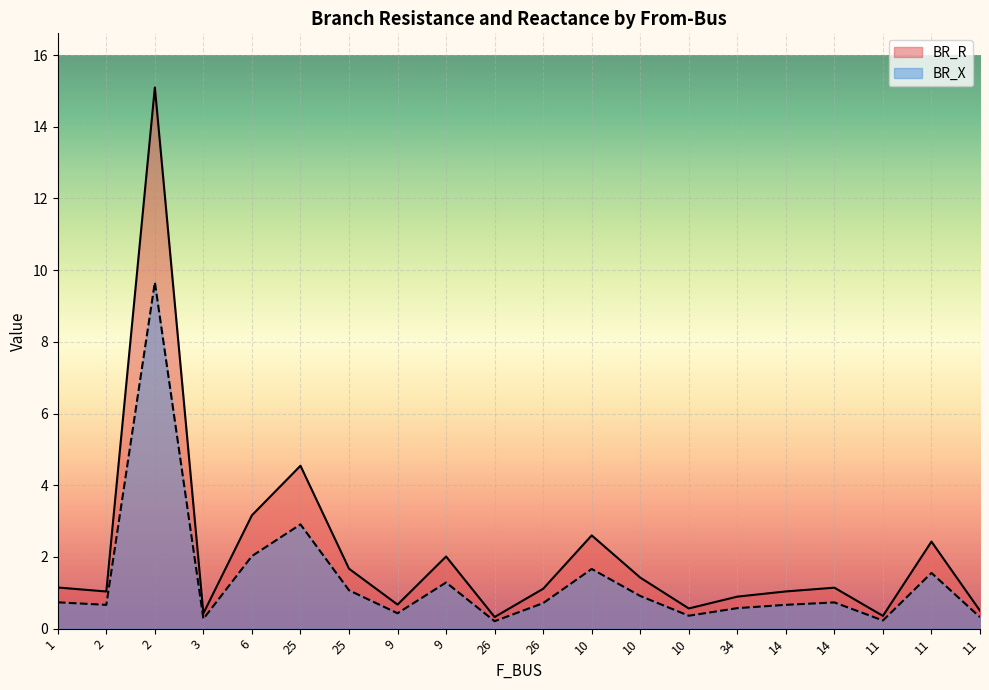

Which series changed the most between 9 and 26?

BR_X